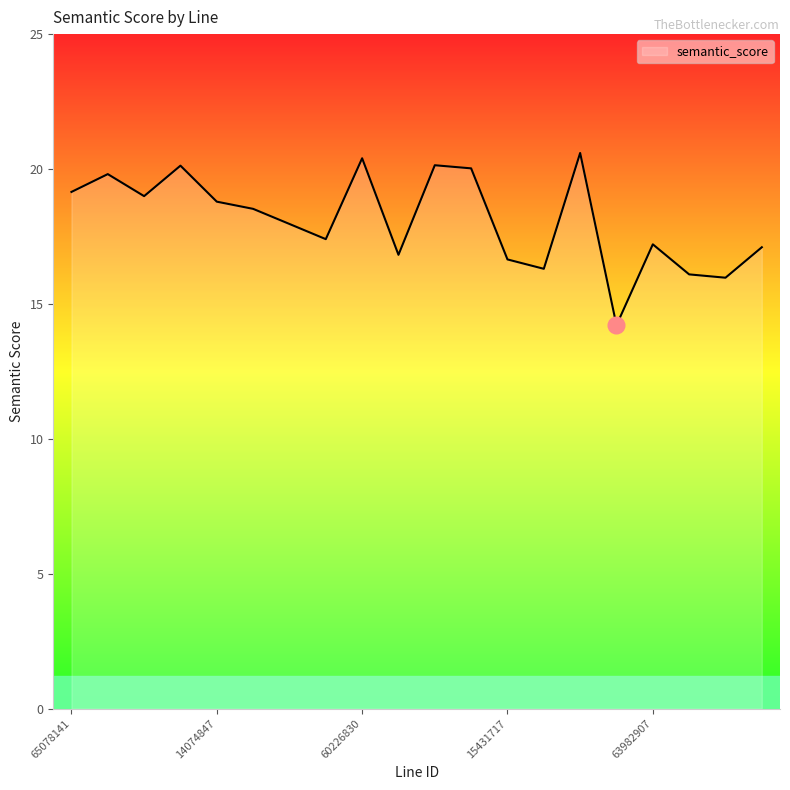

What is the minimum value shown in the chart?

14.2